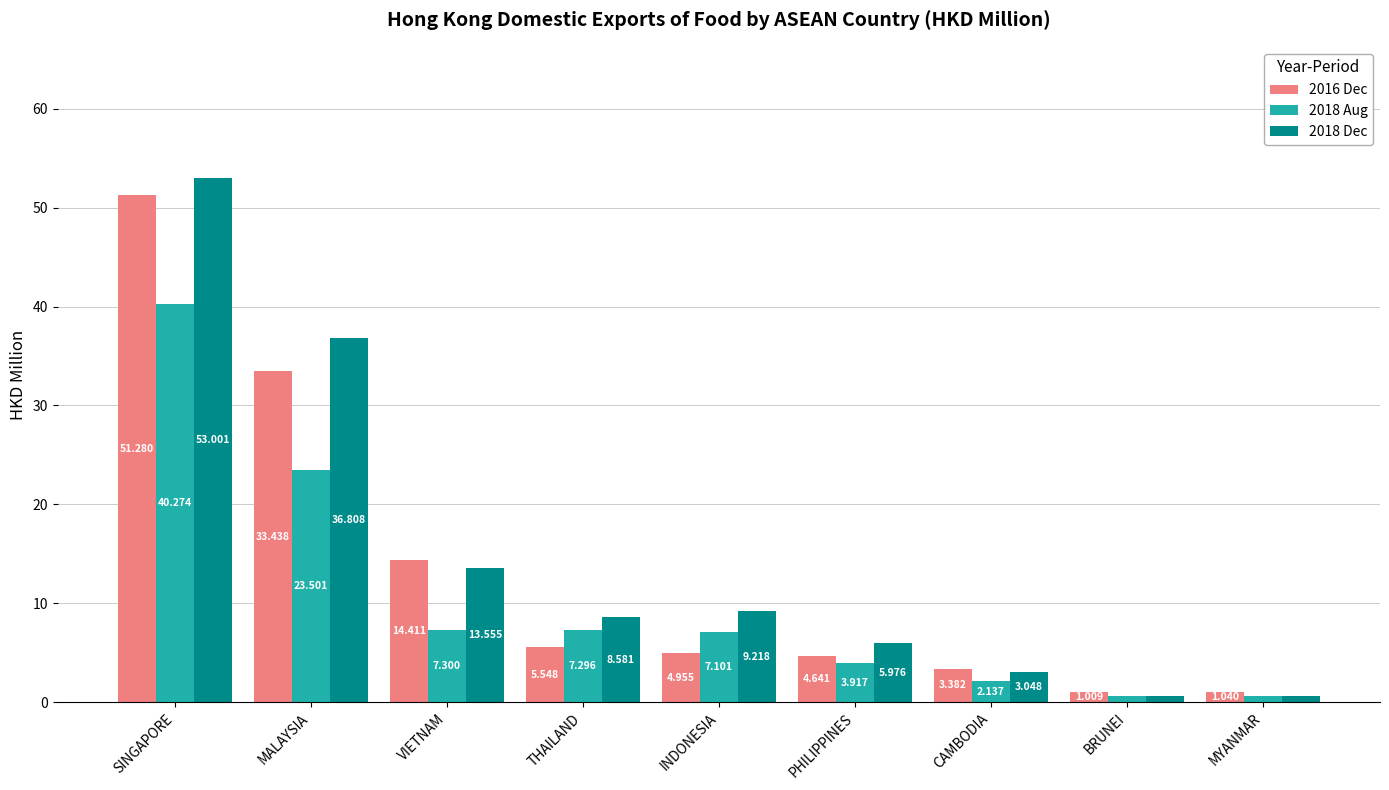

Where is 2018 Dec nearest to the value 26?

MALAYSIA